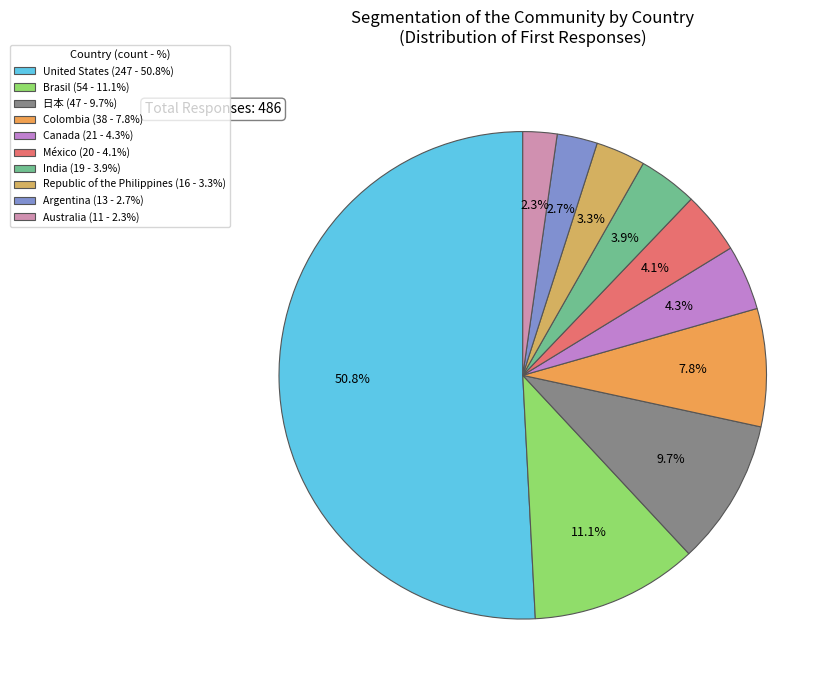

Rank the categories by value from highest to lowest.

United States, Brasil, 日本, Colombia, Canada, México, India, Republic of the Philippines, Argentina, Australia